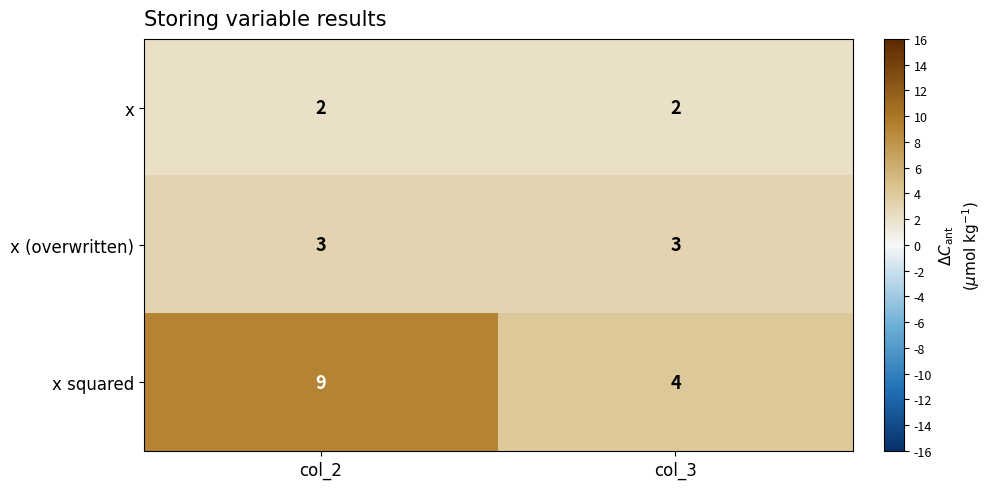

At how many categories does at least one series exceed 2?

2